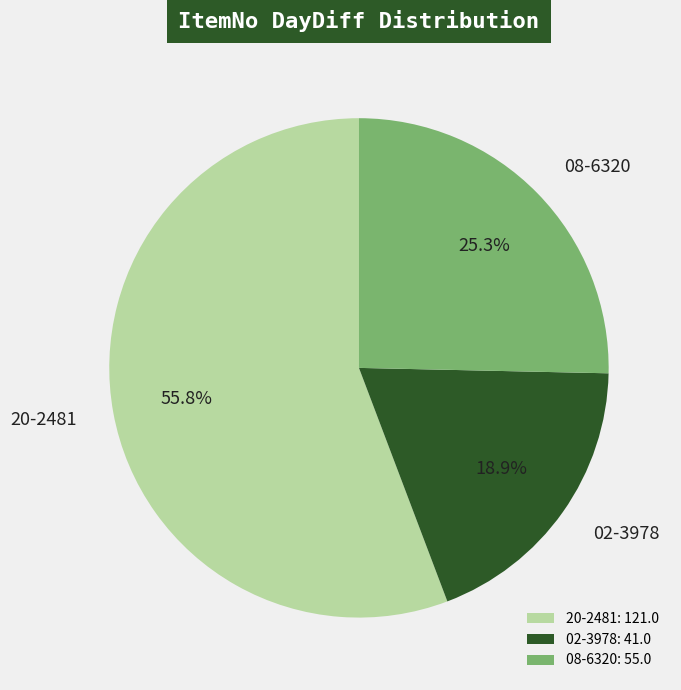

Rank the categories by value from lowest to highest.

02-3978, 08-6320, 20-2481